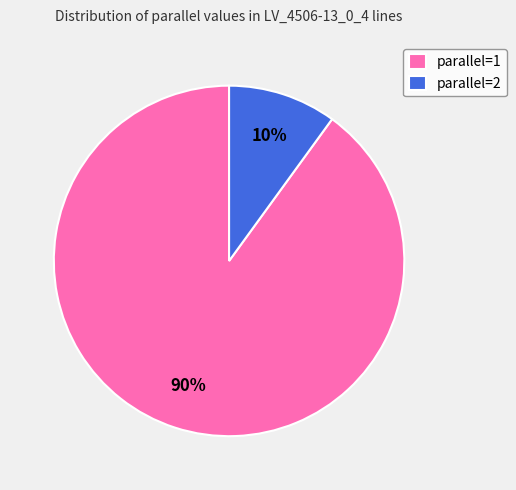

To the nearest percent, what is the difference between the largest and smallest slice percentages?

80%